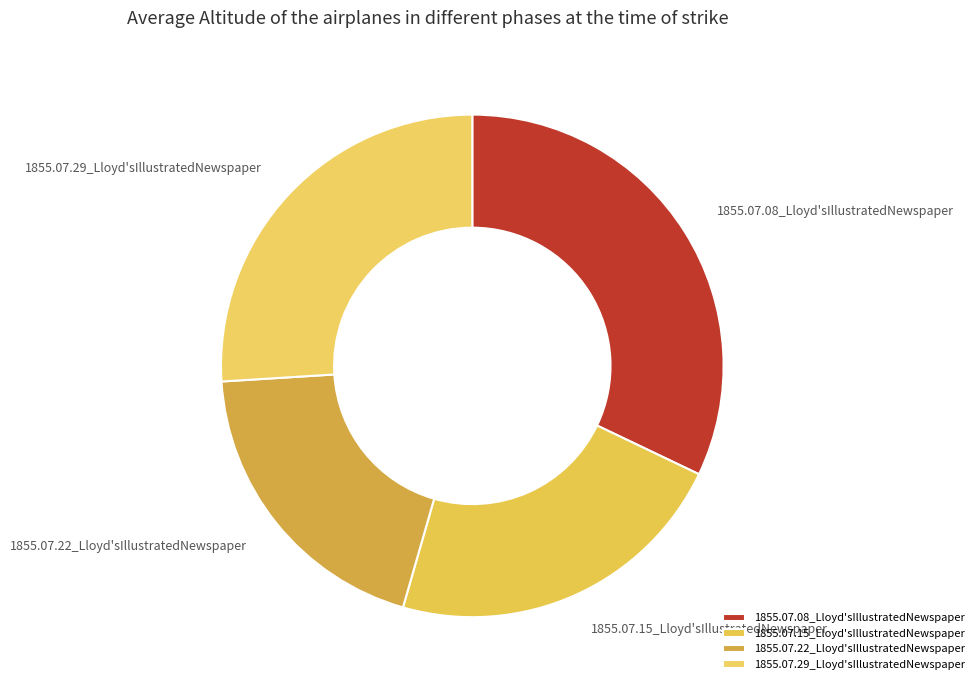

How many slices are in this pie chart?

4